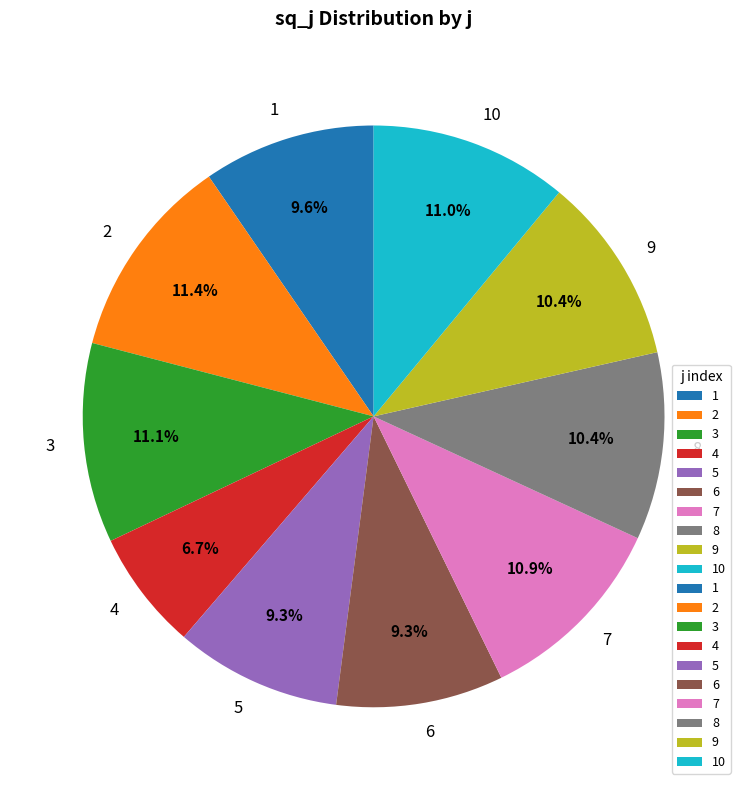

Does 5 represent more than half of the total?

No